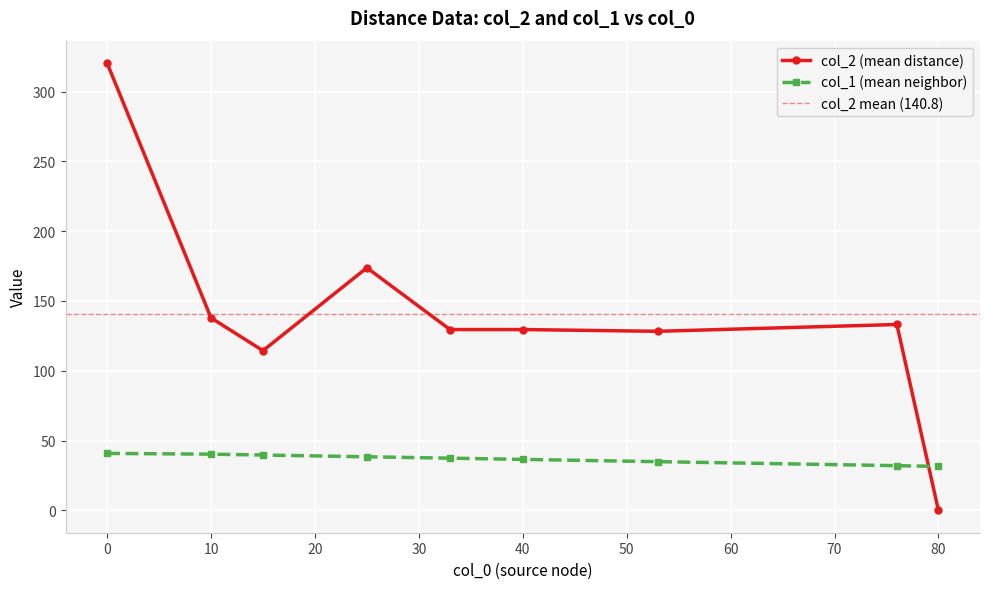

The value of col_2 (mean distance) at 0 is 115.3. True or false?

False